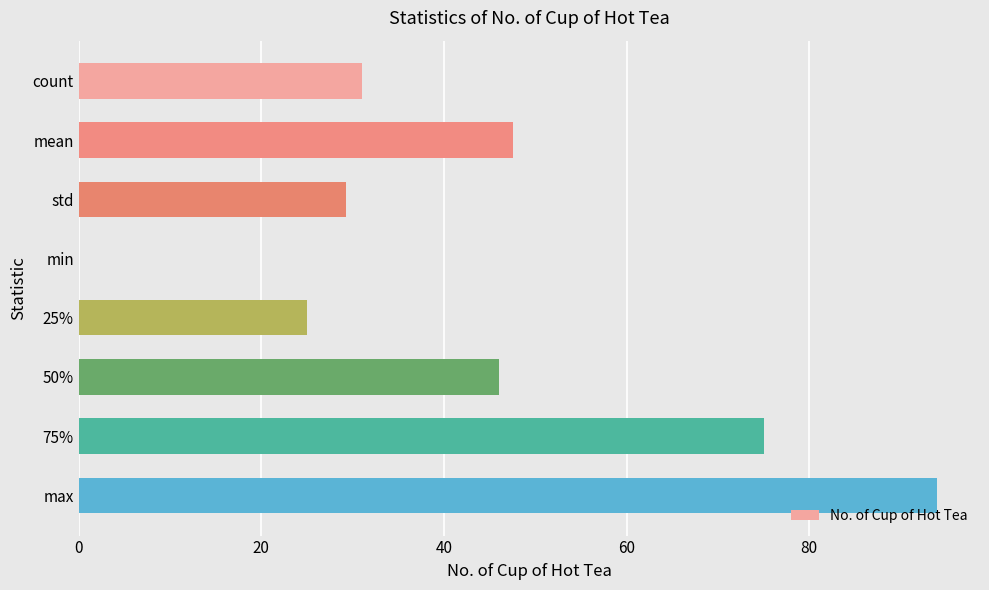

How many distinct data groups are displayed?

1